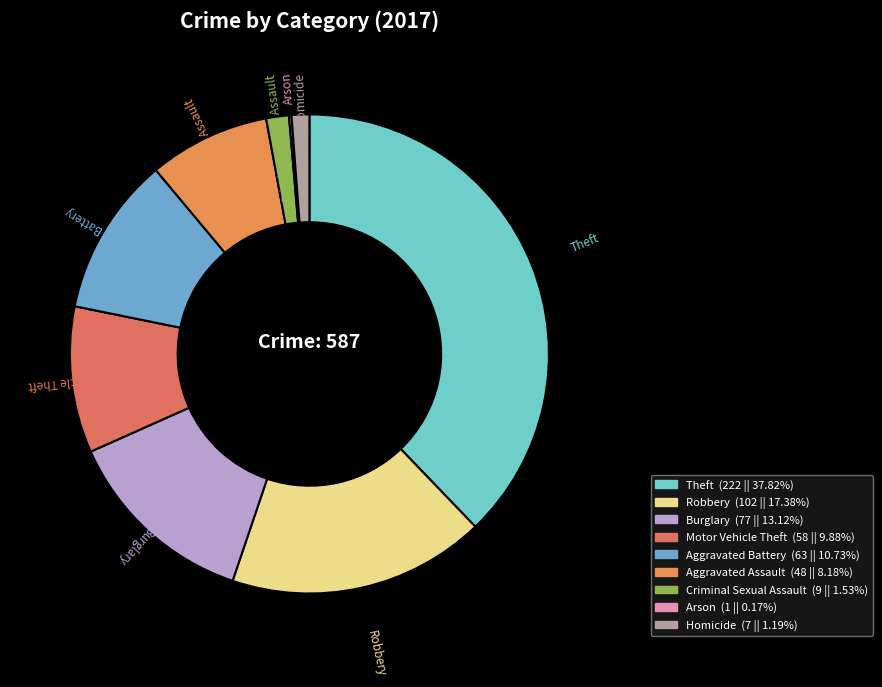

Is there a majority slice in this chart?

No